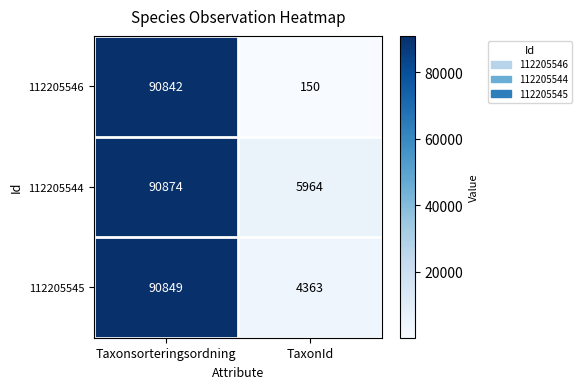

What is the difference between the 112205545 values at Taxonsorteringsordning and TaxonId?

86486